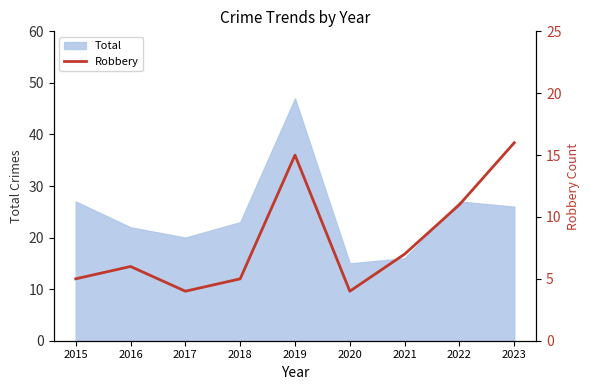

True or false: Total has a value of 41 at 2022.

False